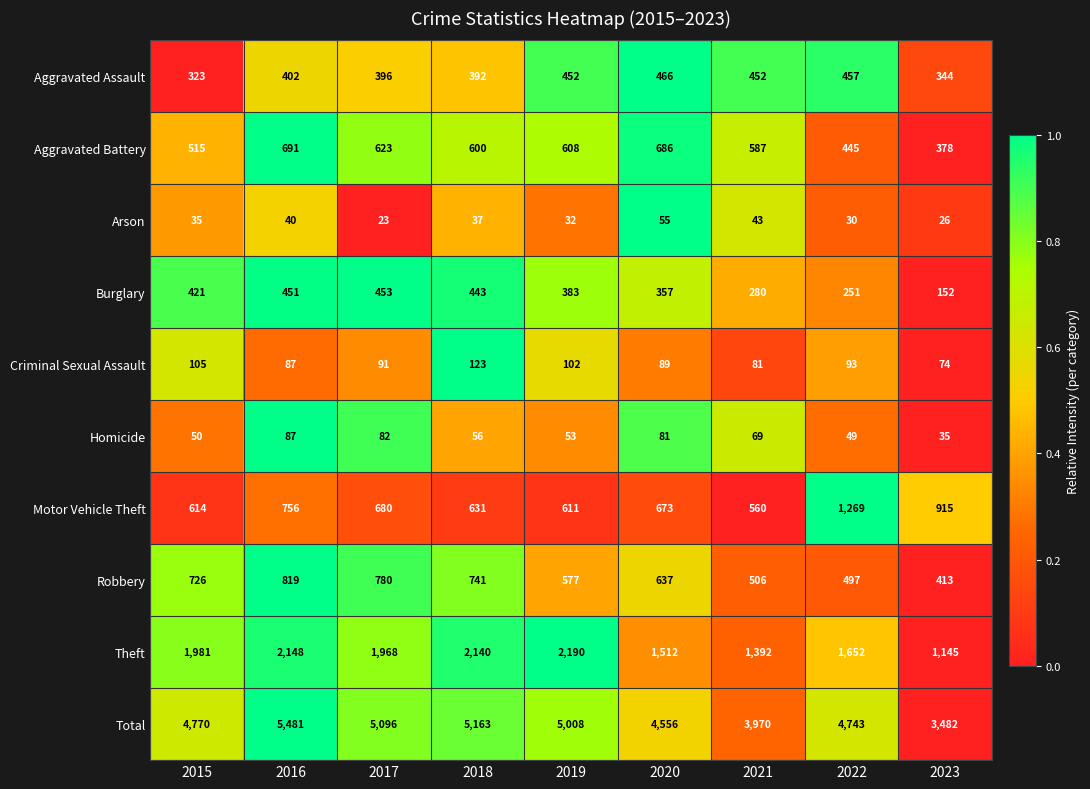

What is the maximum value shown in the chart?

5481